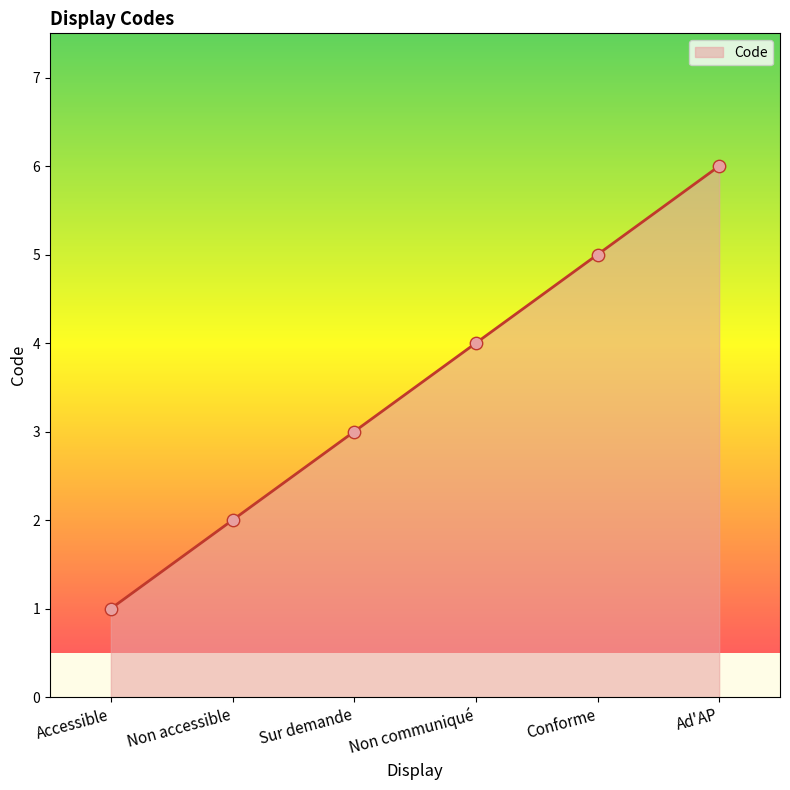

What is the ratio of the value at Ad'AP to the value at Non accessible?

3.0